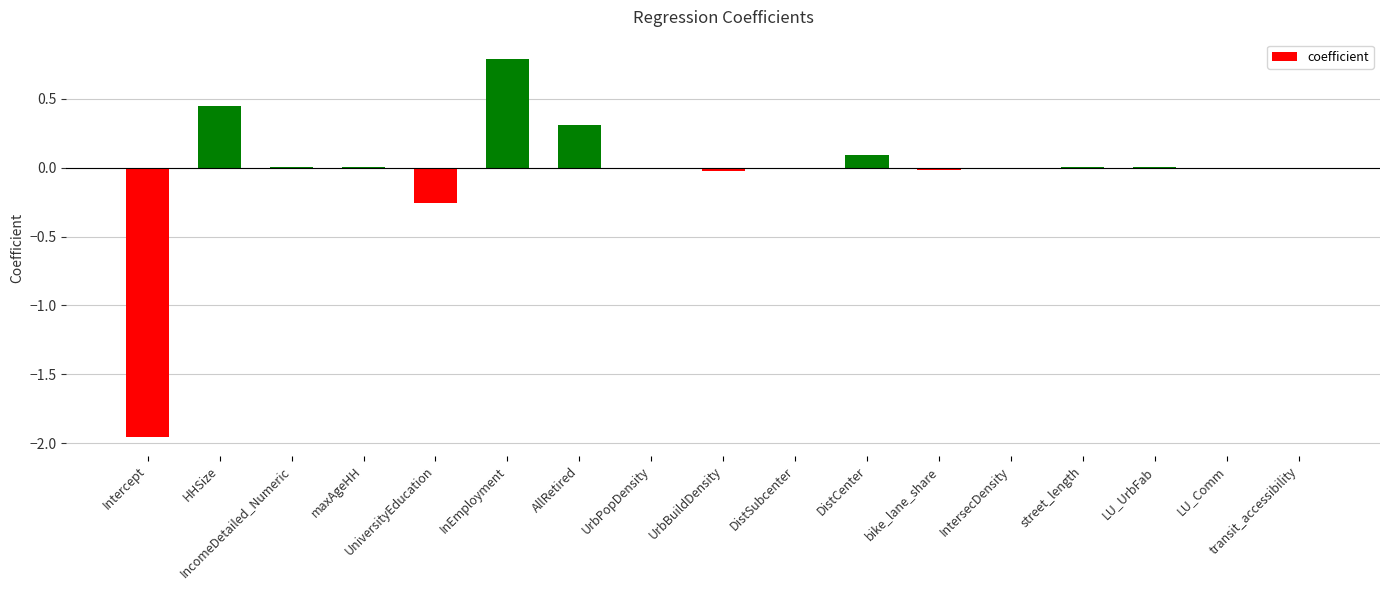

How many series are shown in this chart?

1